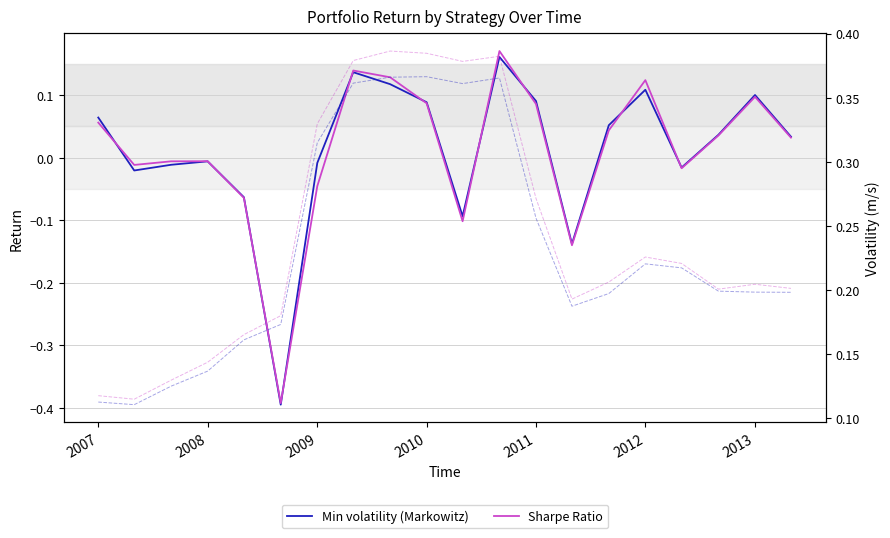

True or false: Min volatility (Markowitz) and Sharpe Ratio cross at least once.

True